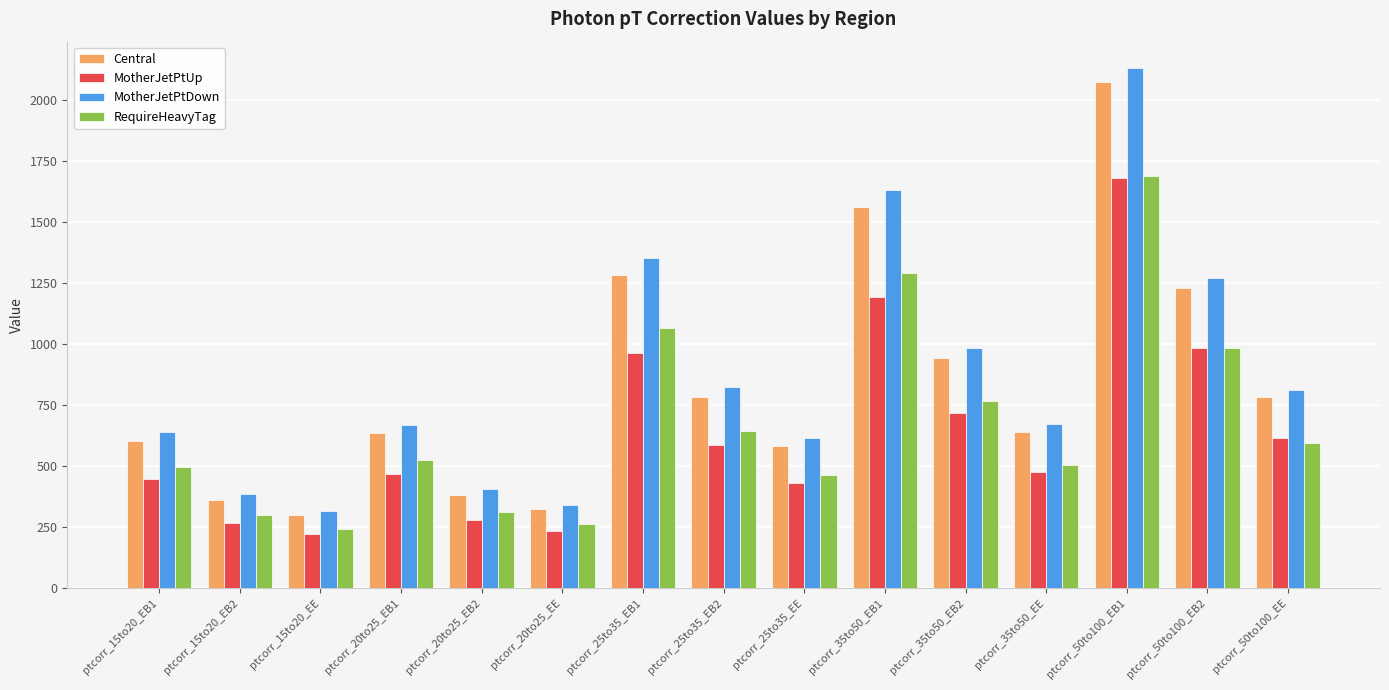

What is the minimum value for Central?

297.9